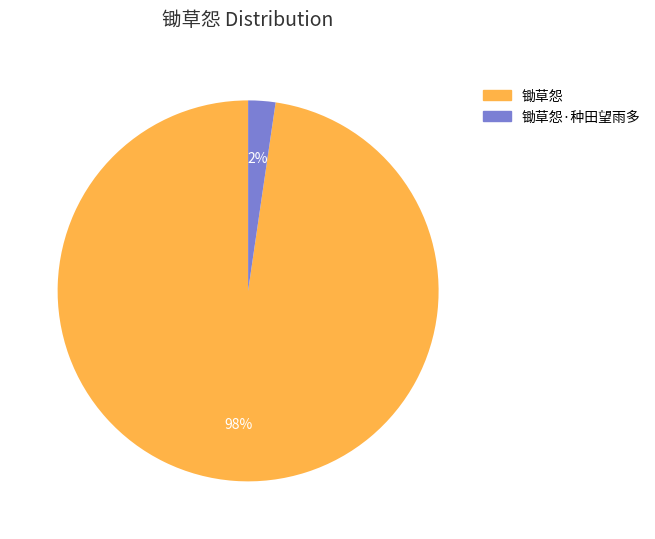

Count the number of slices in the pie.

2